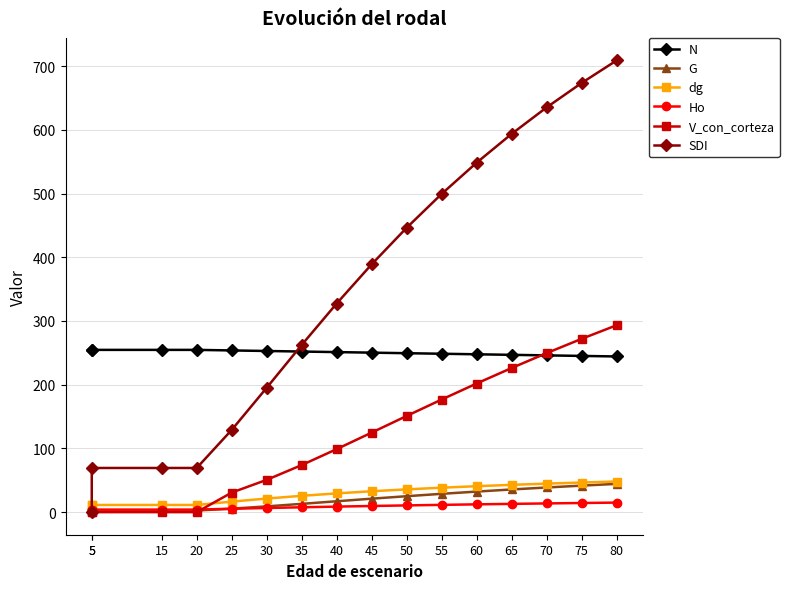

What are all the series names shown in the legend?

N, G, dg, Ho, V_con_corteza, SDI